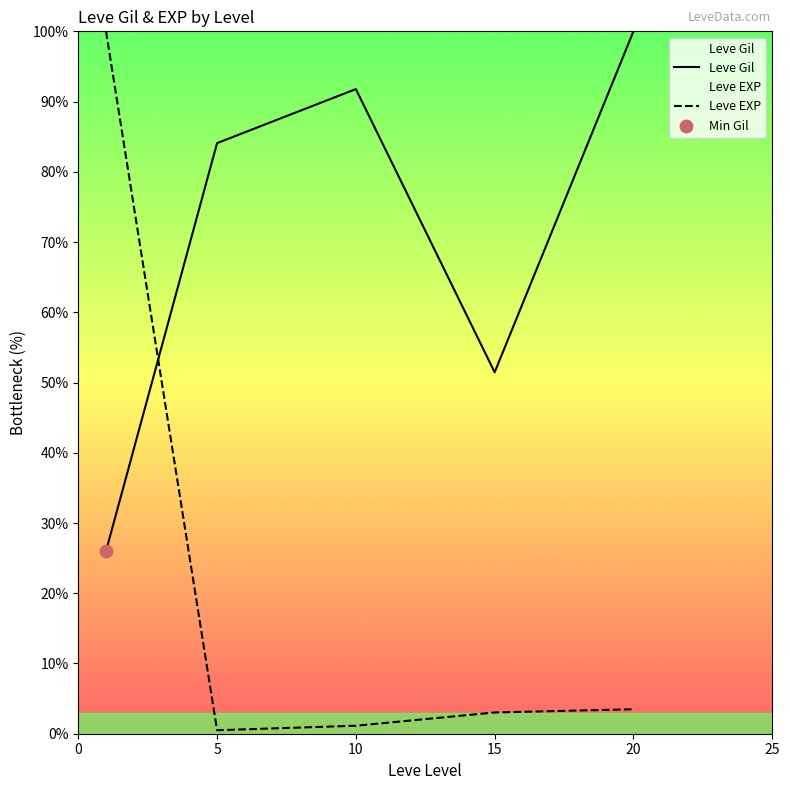

What are all the series names shown in the legend?

Leve Gil, Leve EXP